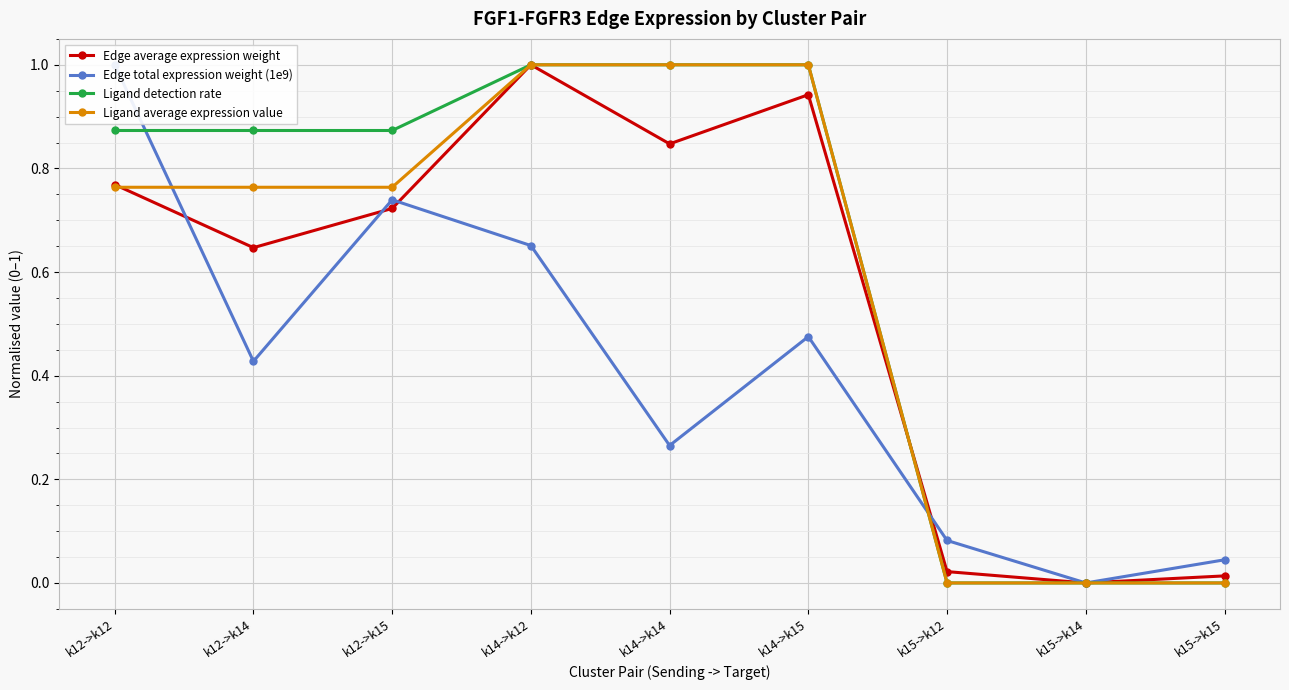

How many values in the Ligand detection rate series exceed 0?

6